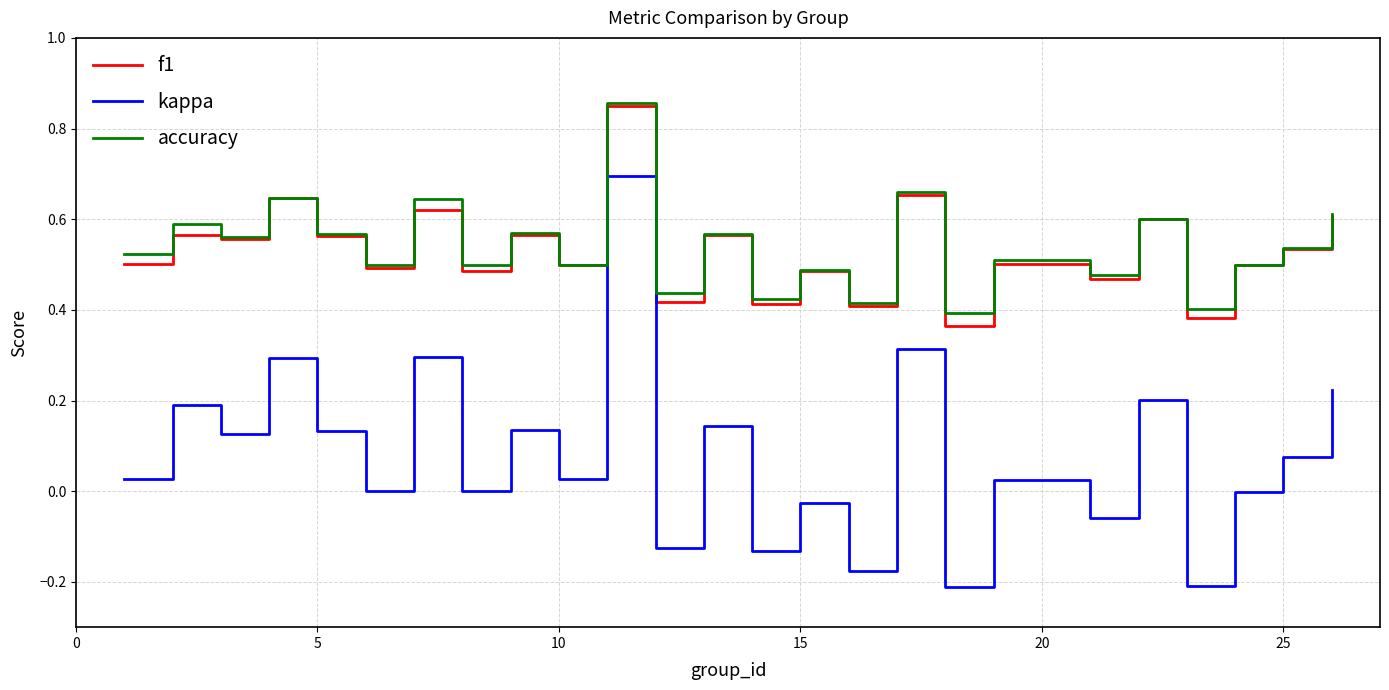

What are all the series names shown in the legend?

f1, kappa, accuracy